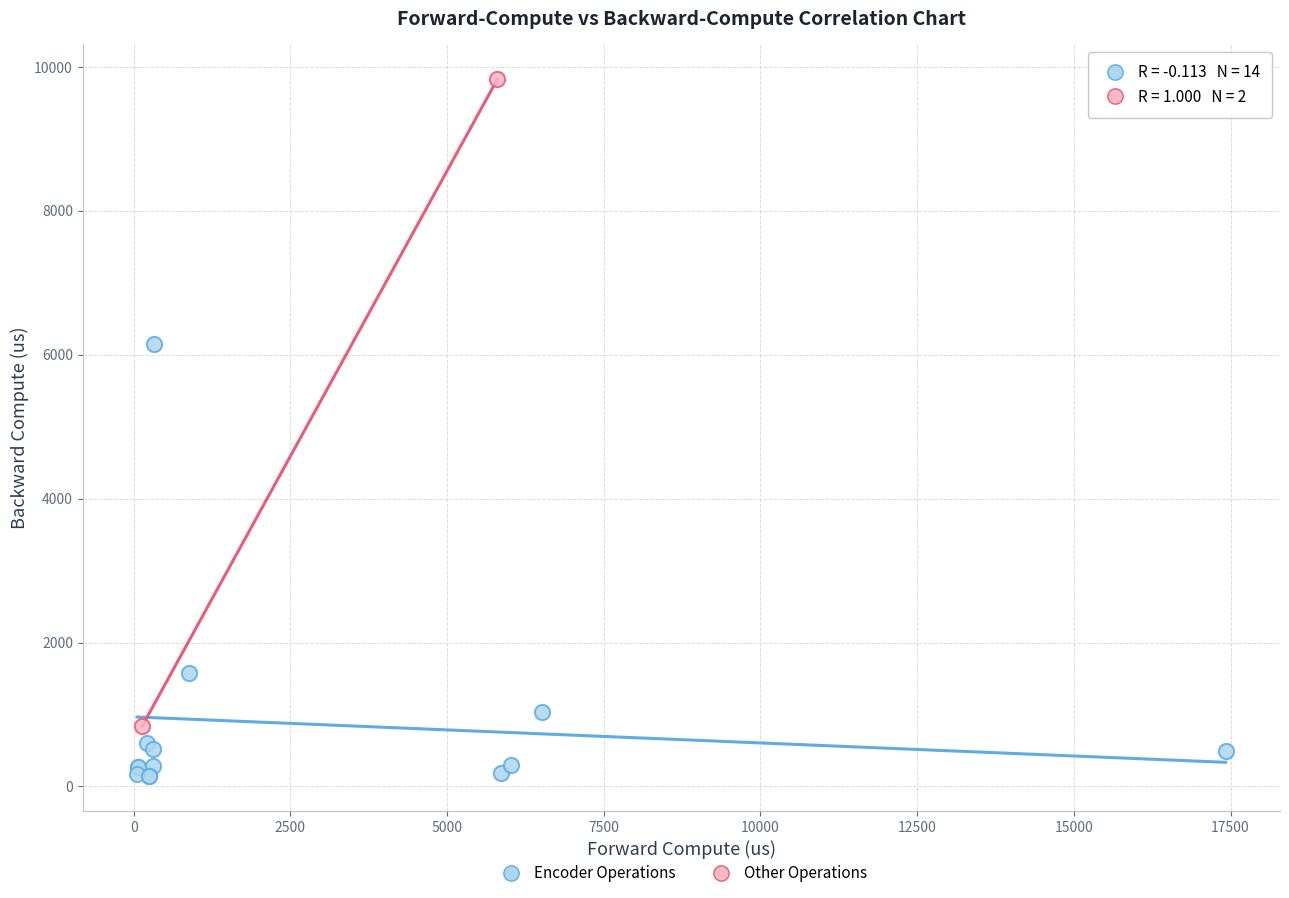

What are all the series names shown in the legend?

Encoder Operations, Other Operations